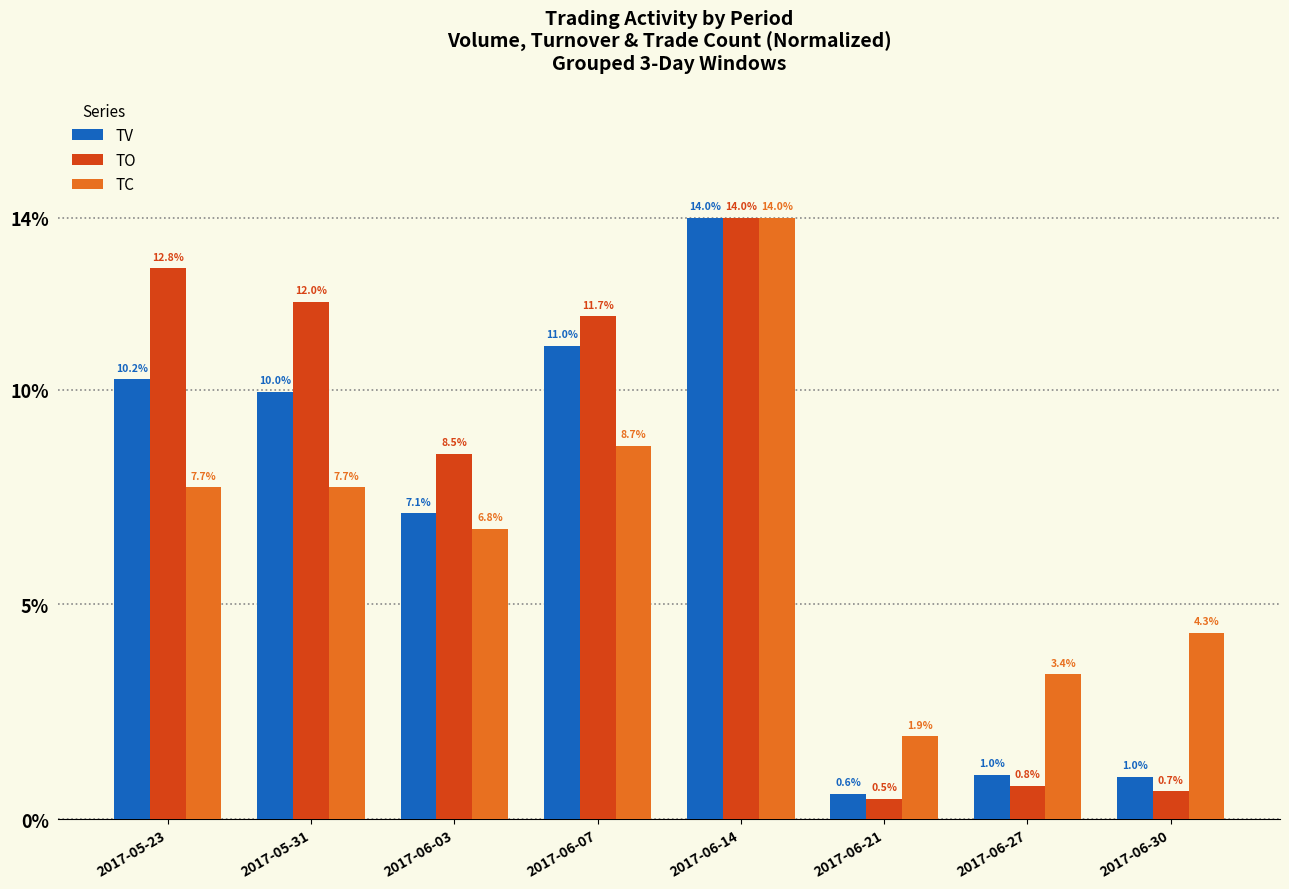

The TC series shows 3.4 at 2017-06-27. True or false?

True